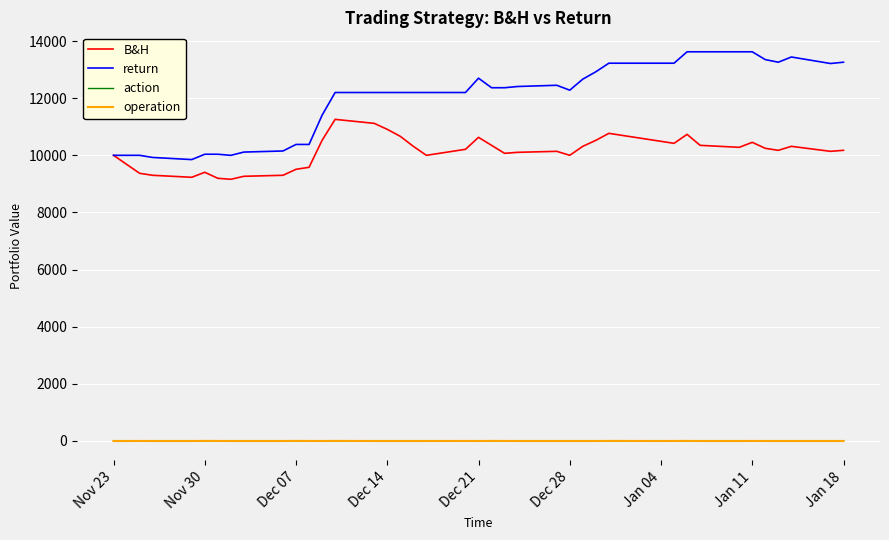

True or false: action and B&H cross at least once.

False